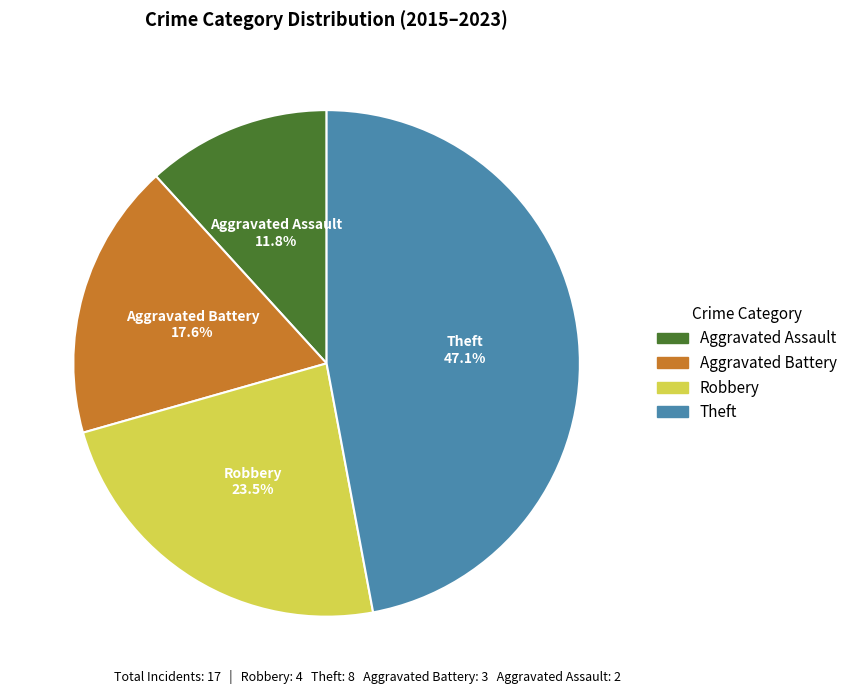

To the nearest percent, what is the difference between the Aggravated Assault and Aggravated Battery slice percentages?

6%